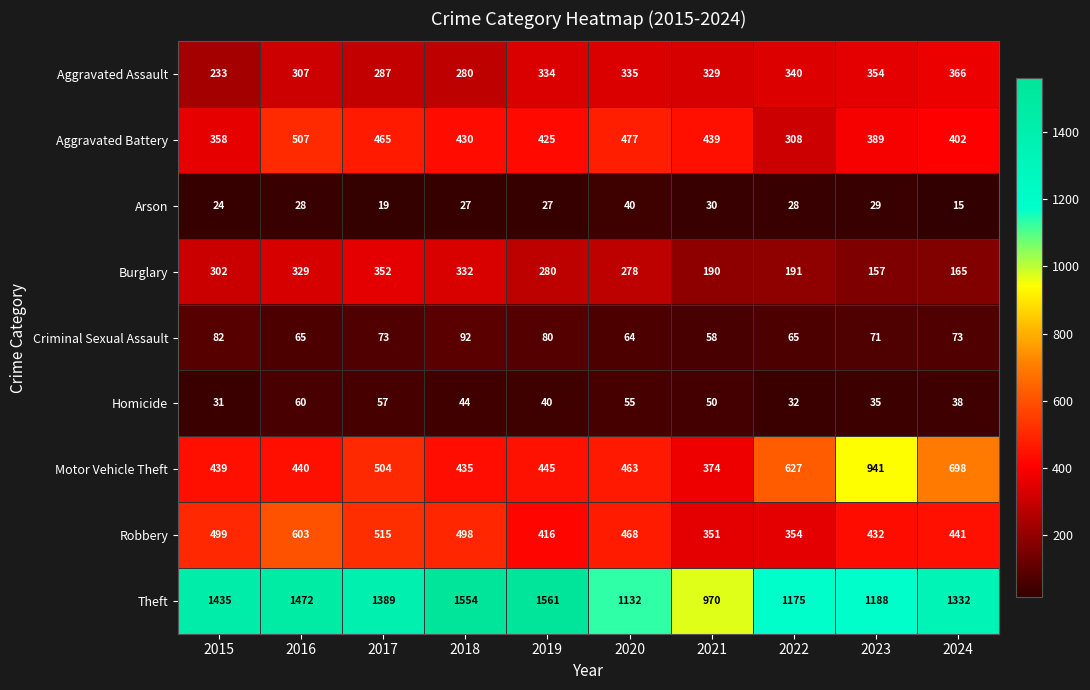

What is the total value across all series at 2020?

3312